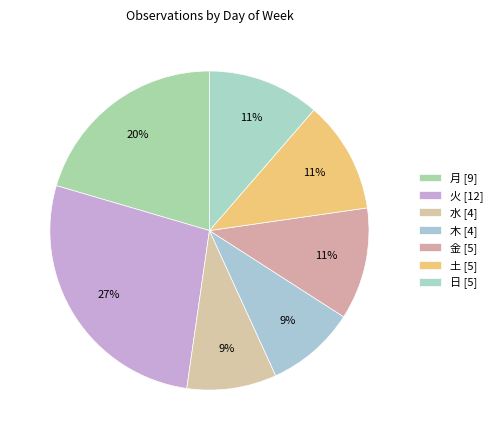

Is there any slice that represents more than half of the pie?

No